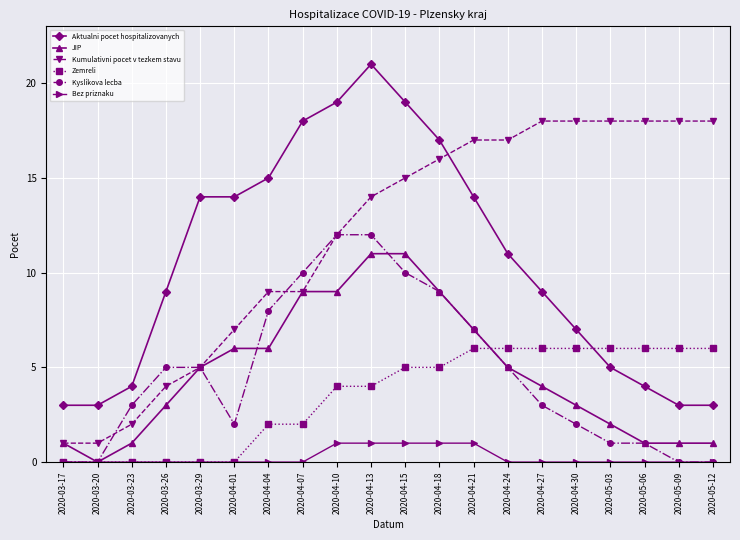

The Kumulativni pocet v tezkem stavu series shows 2 at 2020-03-23. True or false?

True